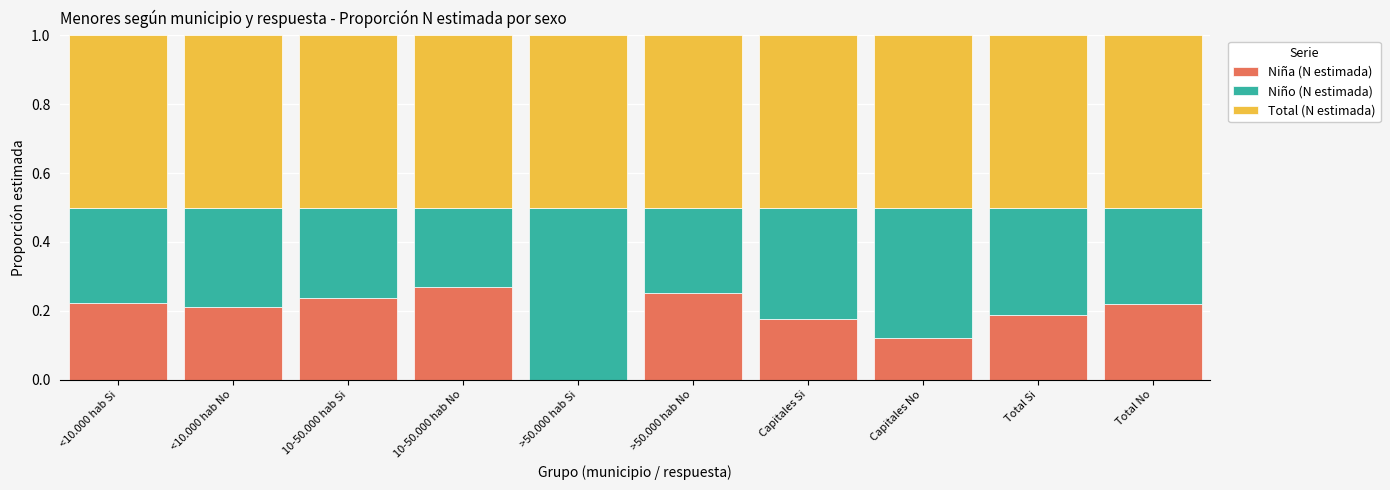

The Niña (N estimada) series shows 0.2 at Capitales Si. True or false?

True